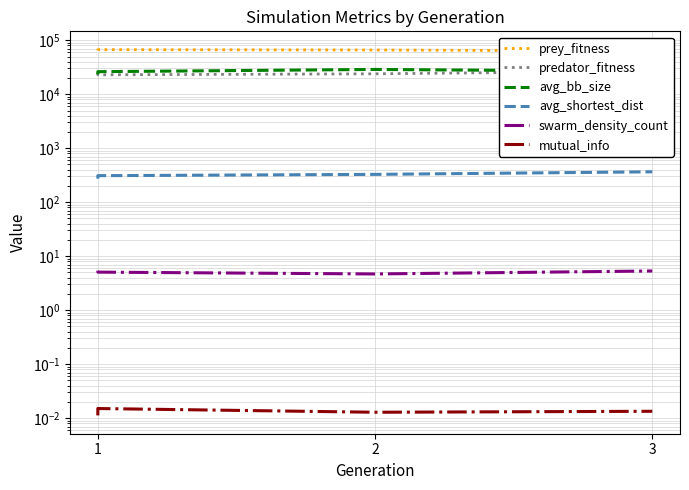

What is the sum of all predator_fitness values?

98372.0